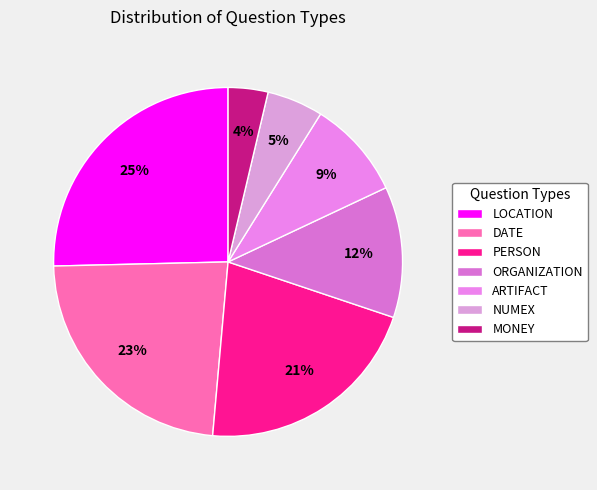

To the nearest percent, what percentage of the pie is PERSON?

21%